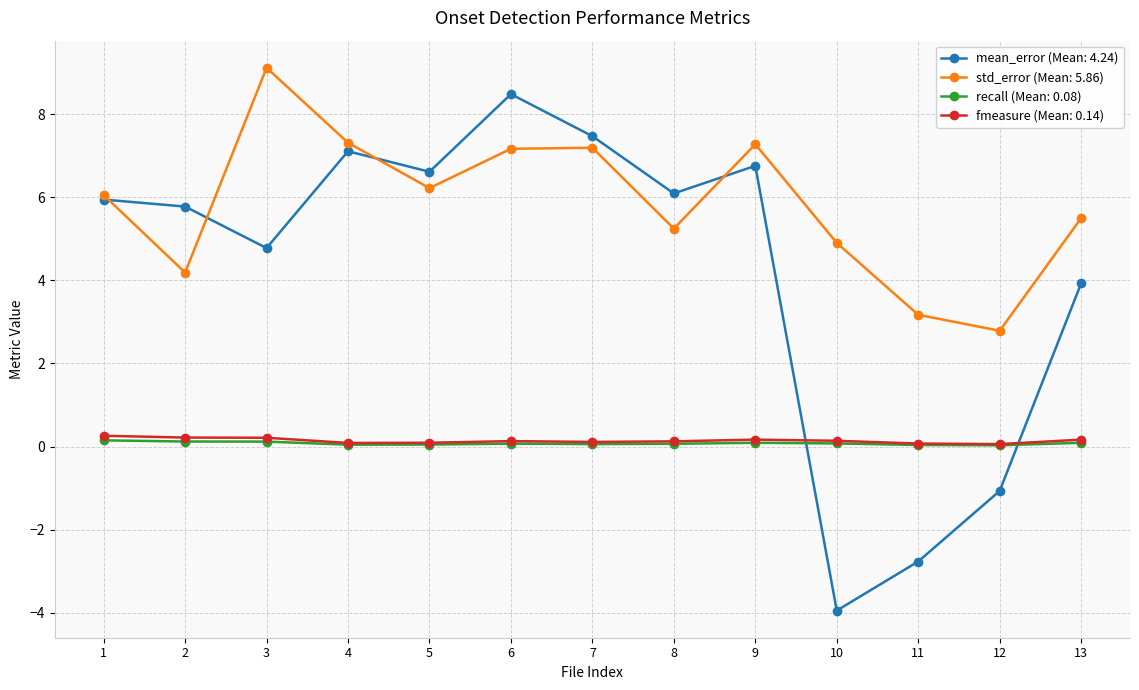

True or false: recall (Mean: 0.08) and std_error (Mean: 5.86) cross at least once.

False